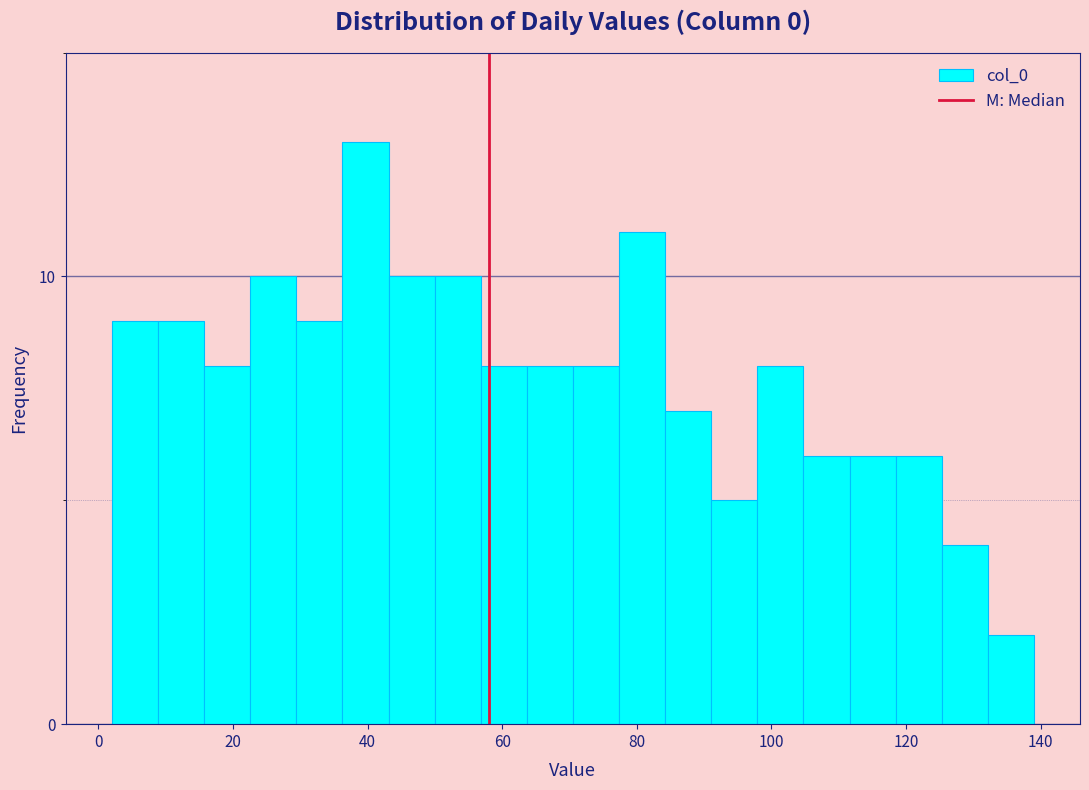

Read against the x-axis, roughly where is the centre of the tallest bar?

40